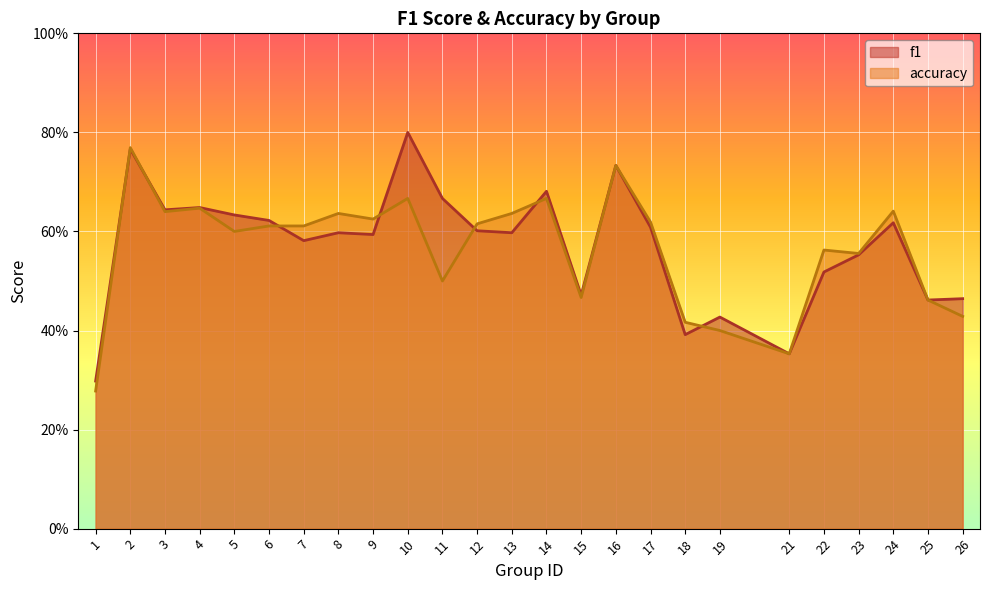

Which label corresponds to the largest value in the chart?

10